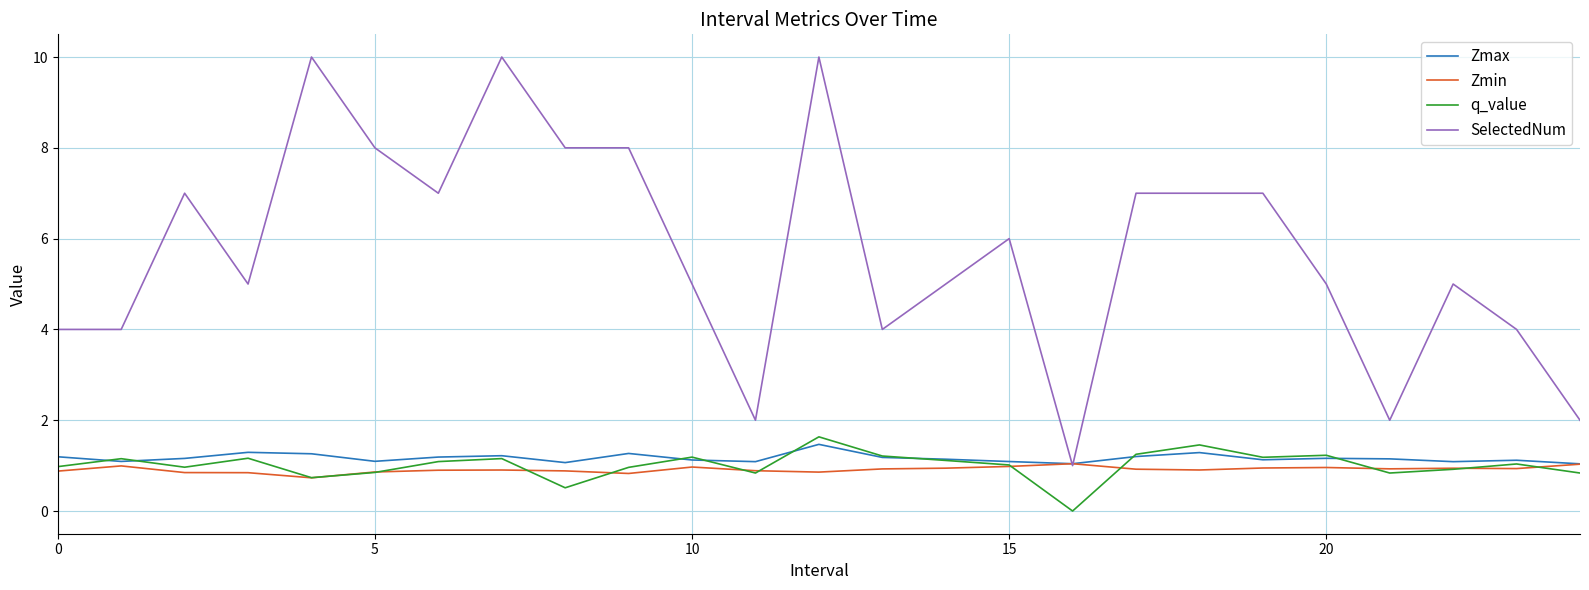

Which series has the widest spread of values?

SelectedNum